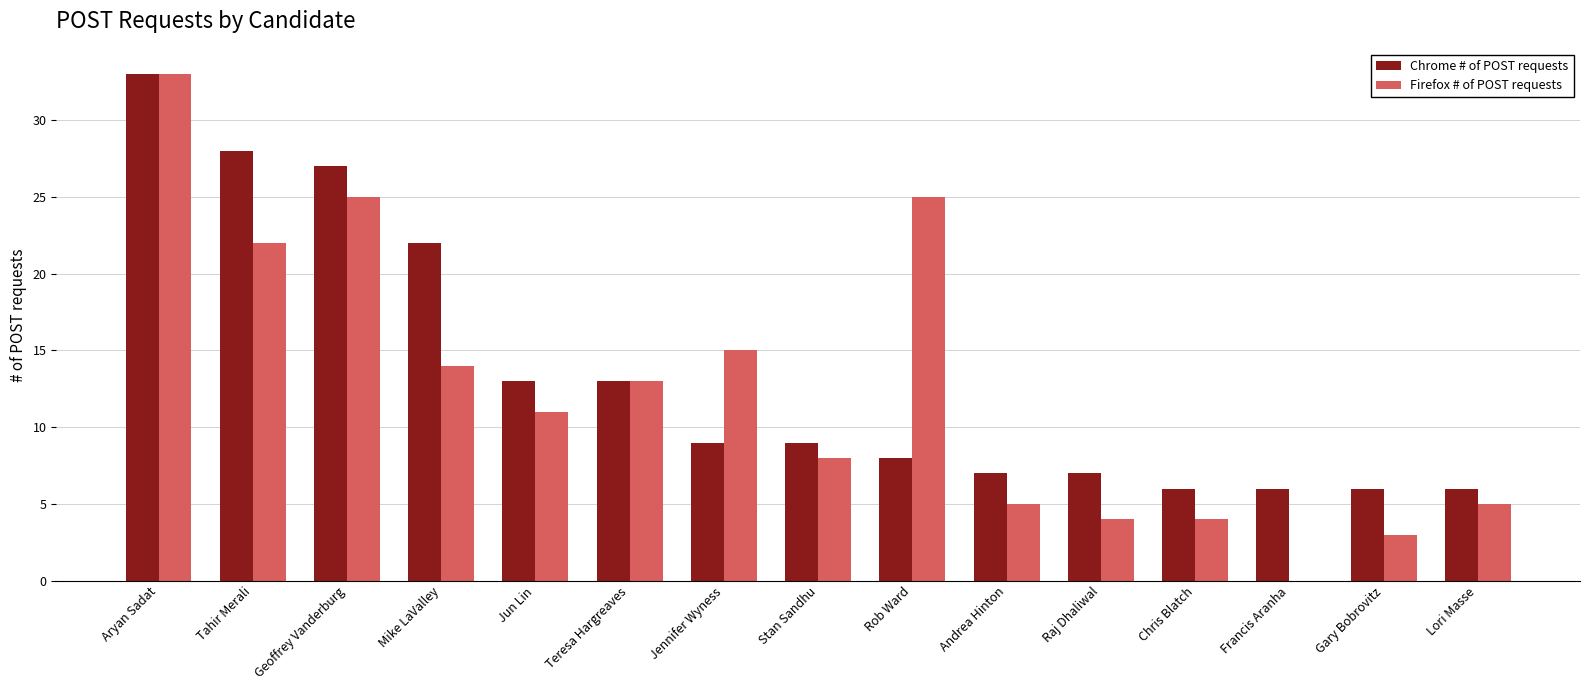

Reading left to right, list all the values displayed in this chart.

Chrome # of POST requests: 33	28	27	22	13	13	9	9	8	7	7	6	6	6	6
Firefox # of POST requests: 33	22	25	14	11	13	15	8	25	5	4	4	0	3	5